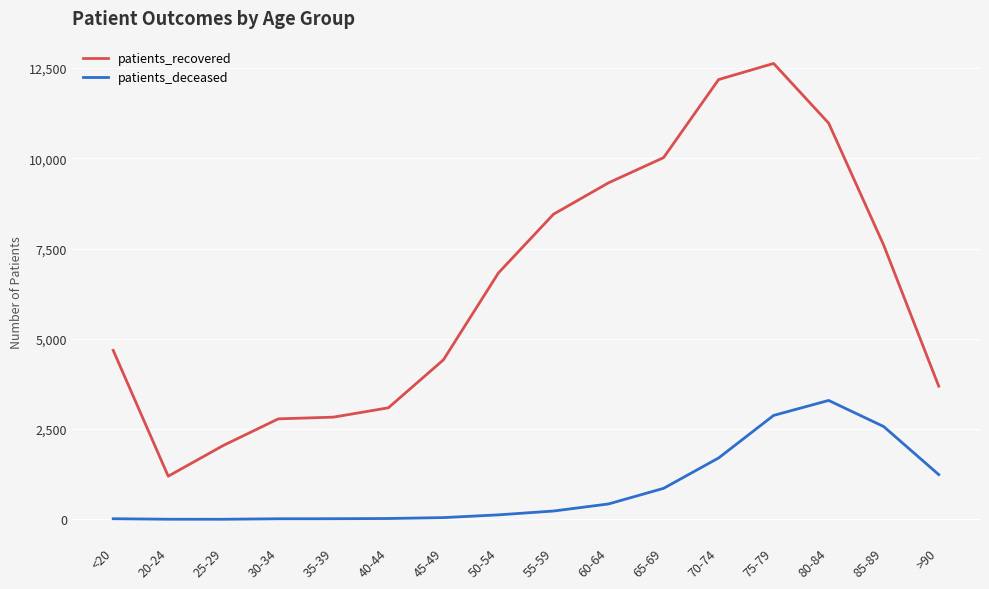

Between 45-49 and 85-89, which series saw the biggest shift?

patients_recovered